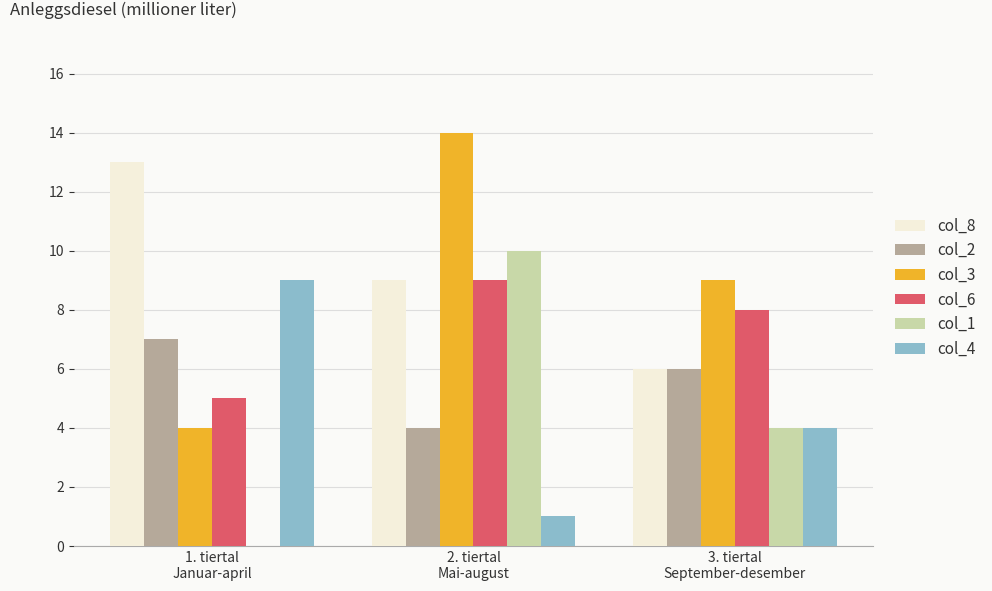

How many groups of bars are there?

3